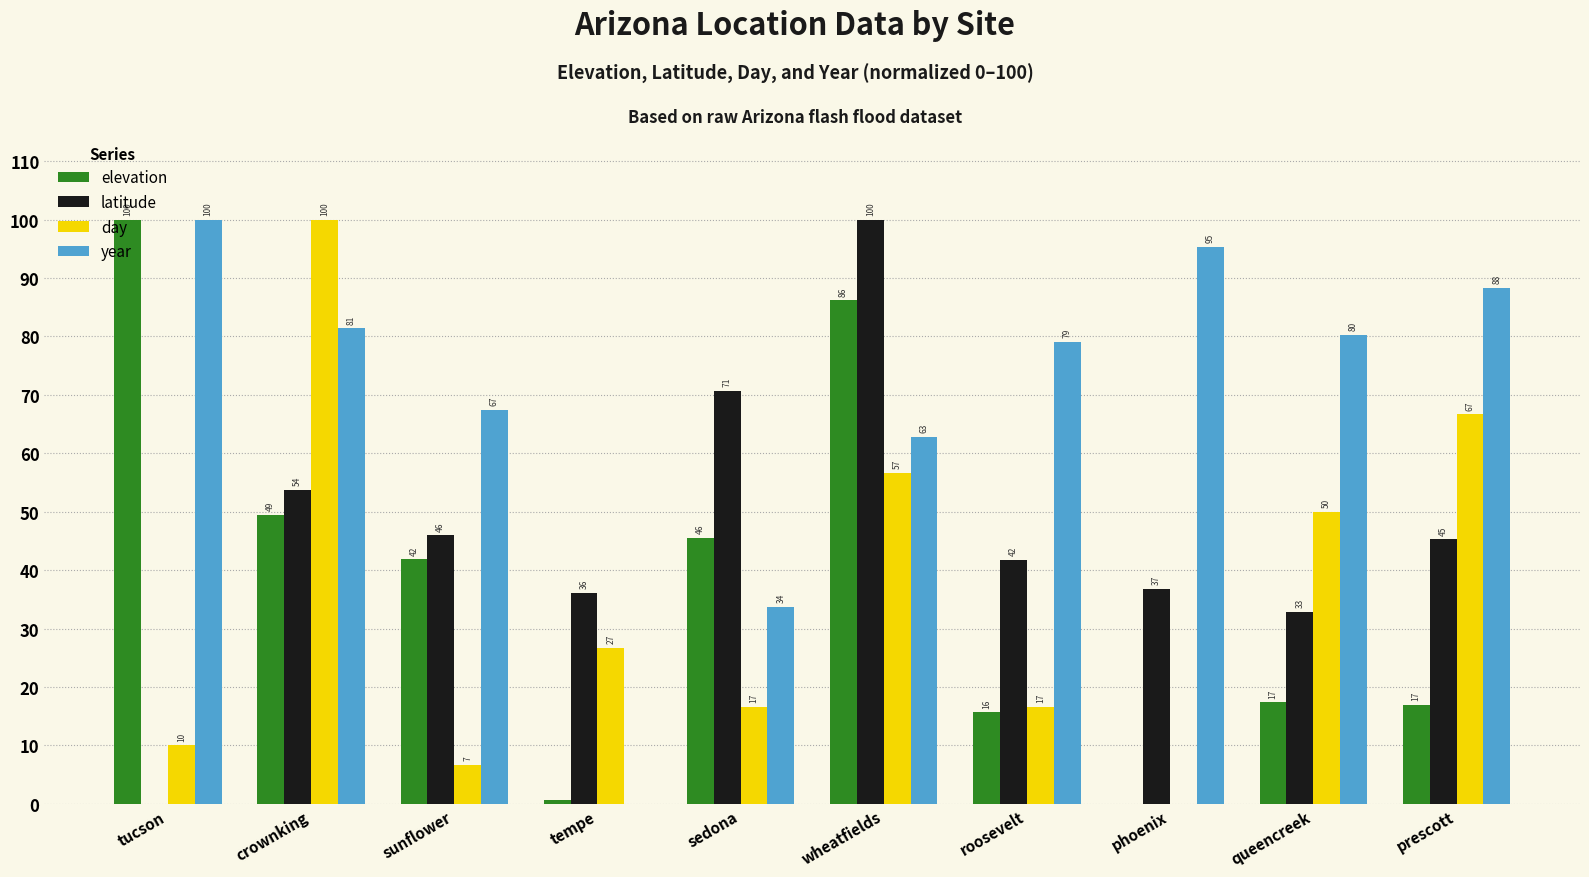

Which series changed the most between tucson and tempe?

year